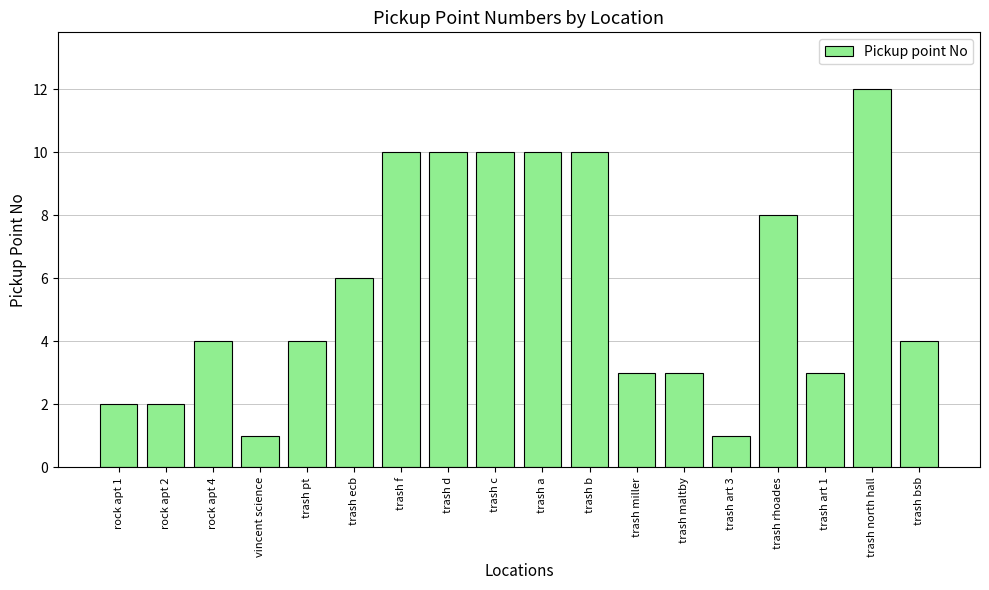

What is the difference between the values at trash bsb and trash art 3?

3